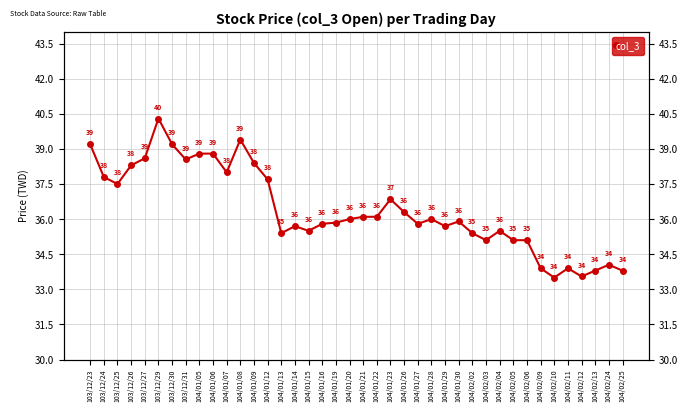

What is the change in value from 104/01/29 to 104/02/12?

-2.2